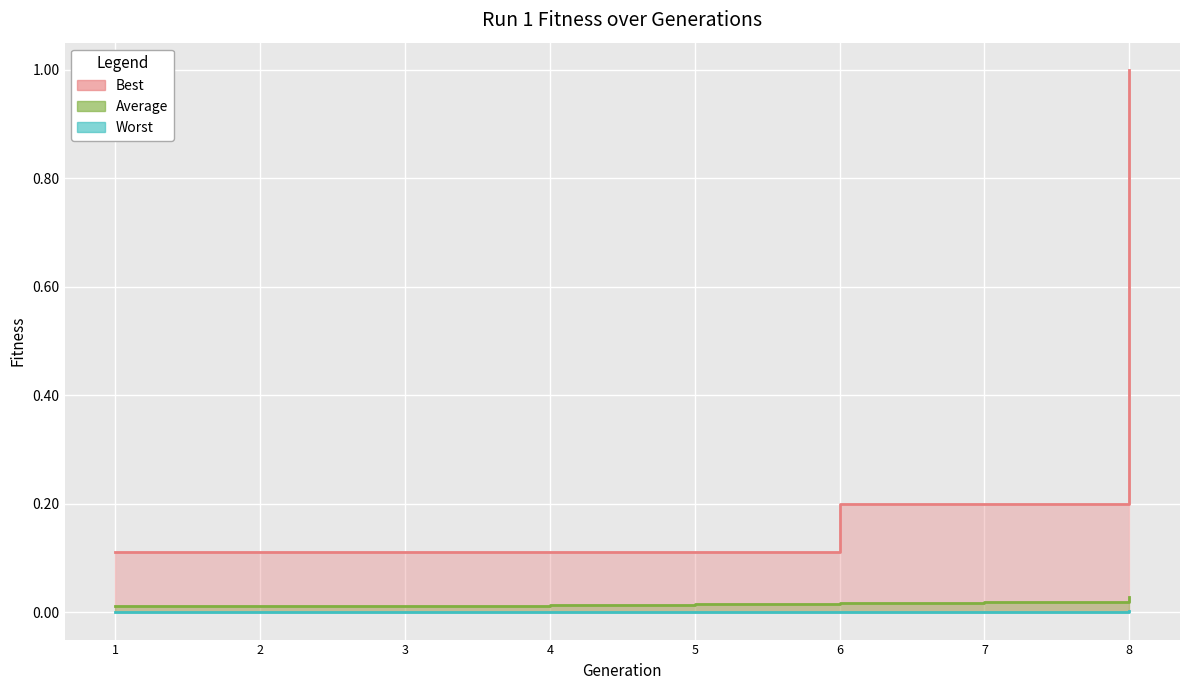

Which series has the widest spread of values?

Best